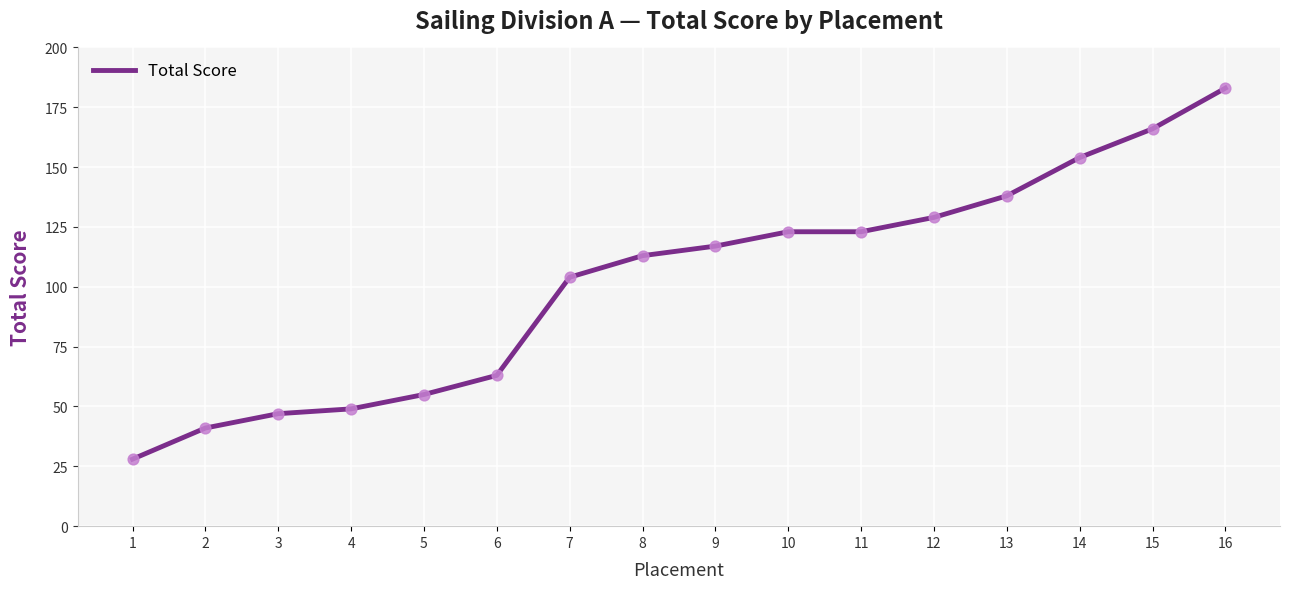

Approximately how many times larger is the value at 9 compared to 4?

2.4